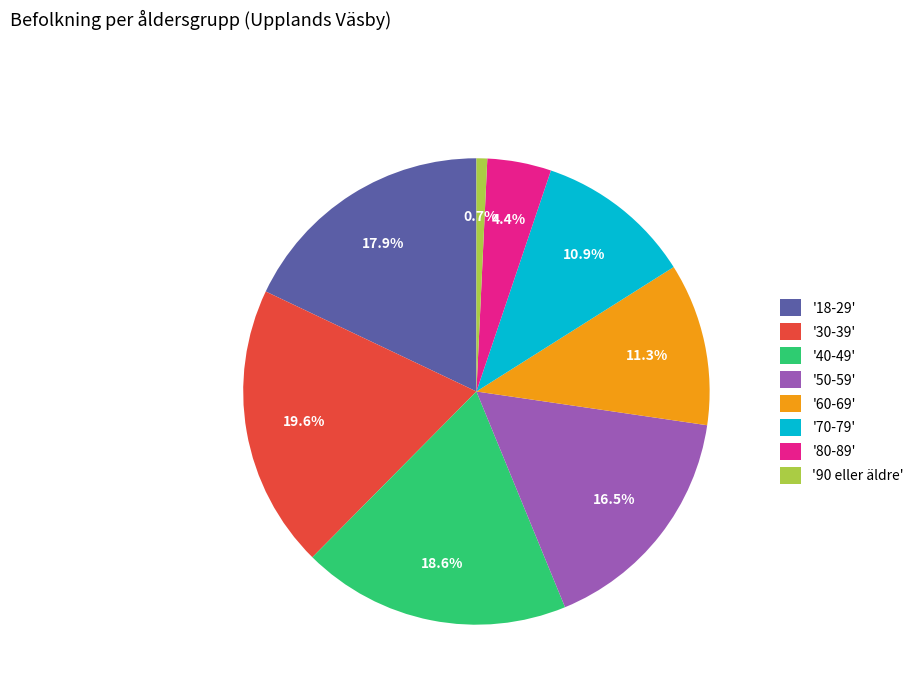

Which has a higher value, '18-29' or '40-49'?

'40-49'